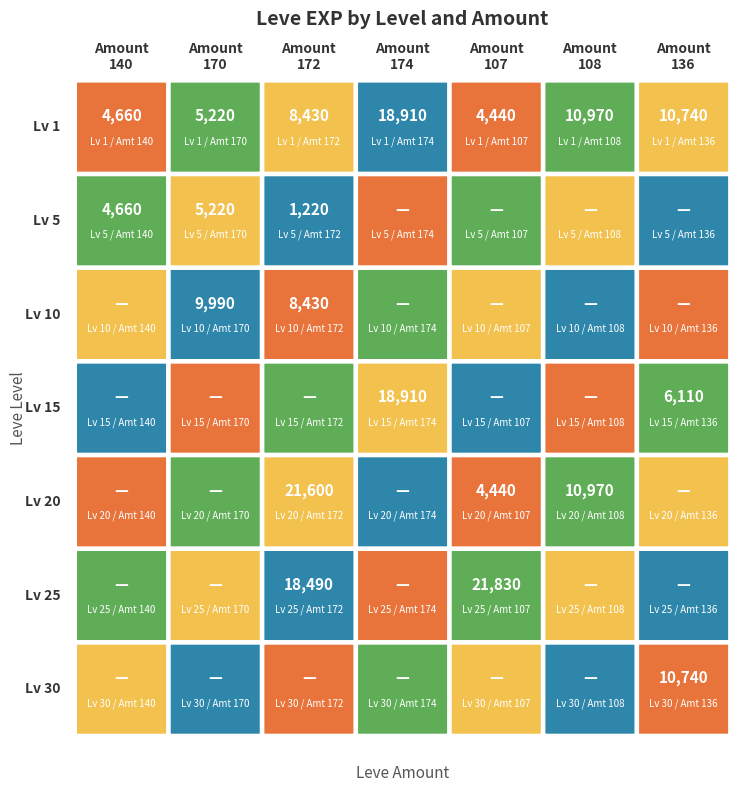

At how many categories does at least one series exceed 2345?

7